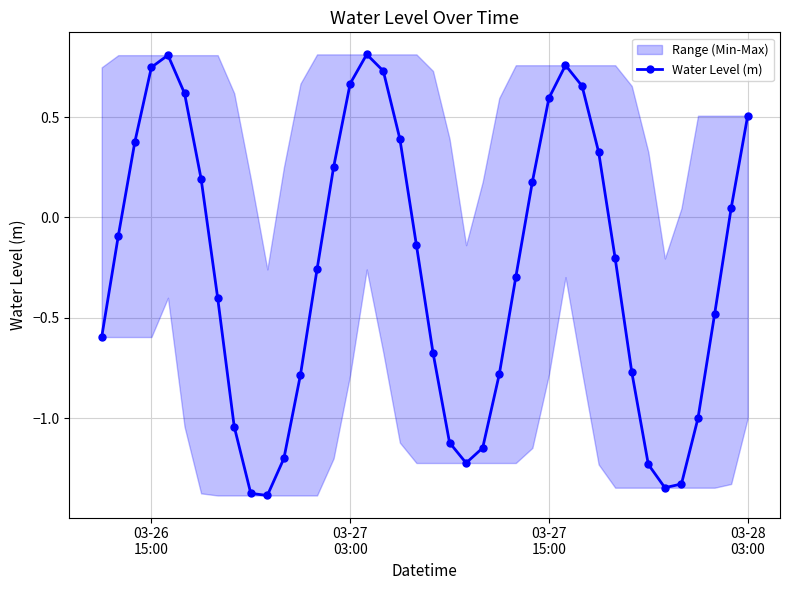

In Water Level (m), how many points are lower than both neighbors (excluding endpoints)?

3